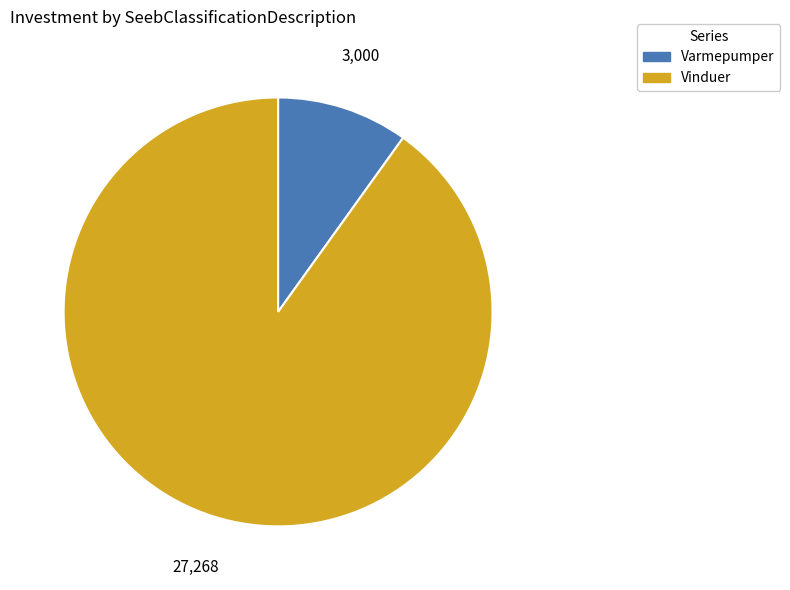

Combined, do Varmepumper and Vinduer account for over 50%?

Yes